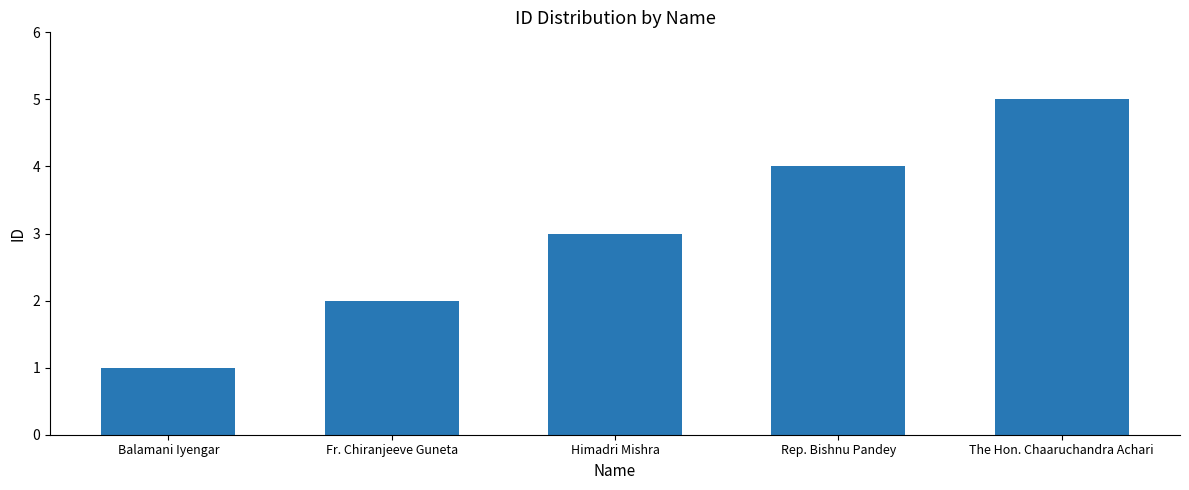

What is the change in value from Balamani Iyengar to Fr. Chiranjeeve Guneta?

+1